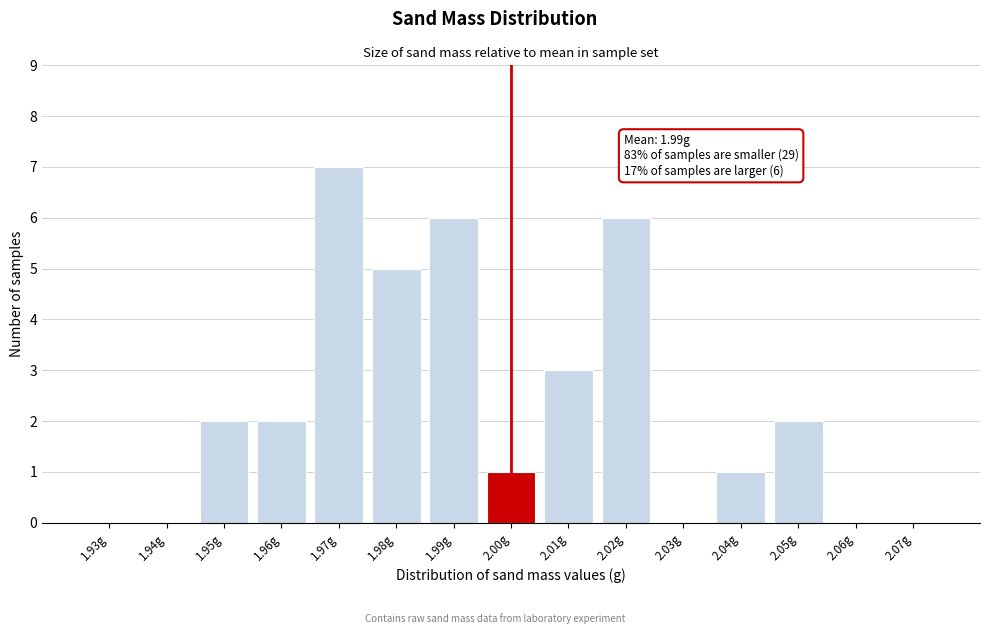

Reading left to right, transcribe all the data shown in this chart.

1.93g=0	1.94g=0	1.95g=2	1.96g=2	1.97g=7	1.98g=5	1.99g=6	2.00g=1	2.01g=3	2.02g=6	2.03g=0	2.04g=1	2.05g=2	2.06g=0	2.07g=0